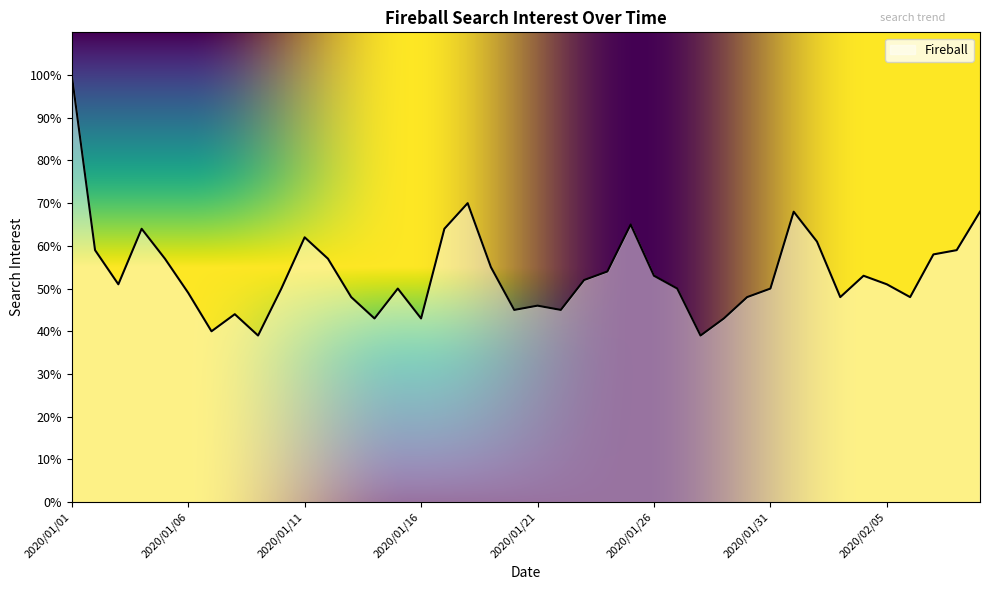

What is the minimum value shown in the chart?

39